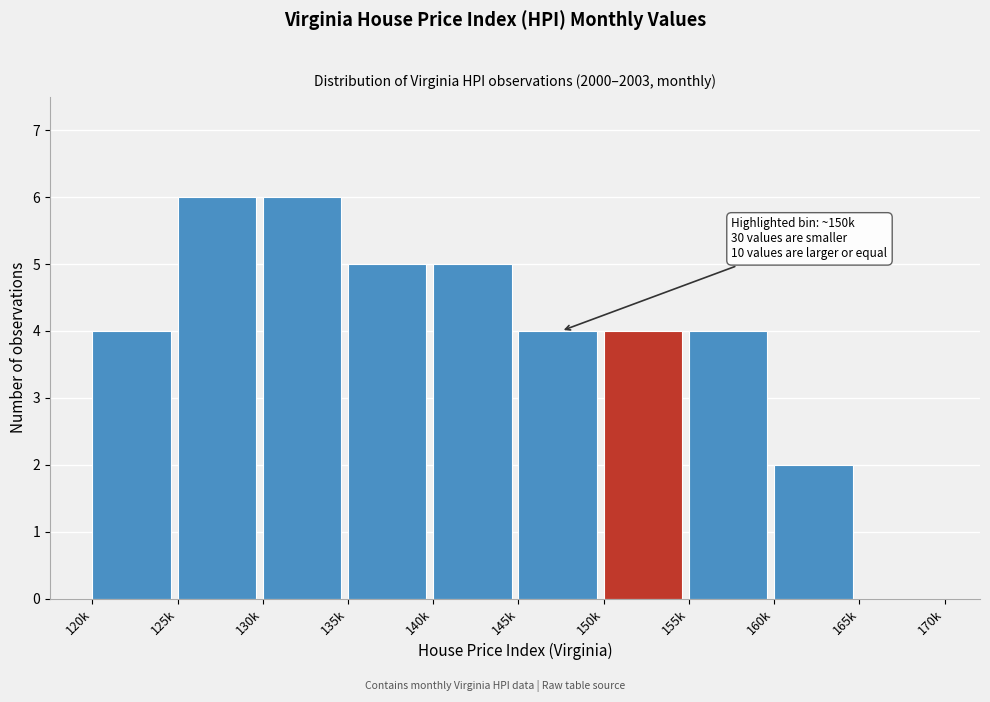

Reading right to left, list all the values displayed in this chart.

165k=0	160k=2	155k=4	150k=4	145k=4	140k=5	135k=5	130k=6	125k=6	120k=4